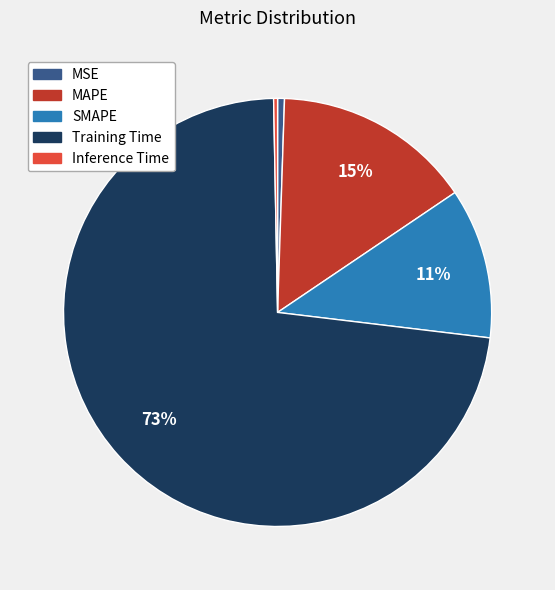

What is the largest slice in the pie chart?

Training Time